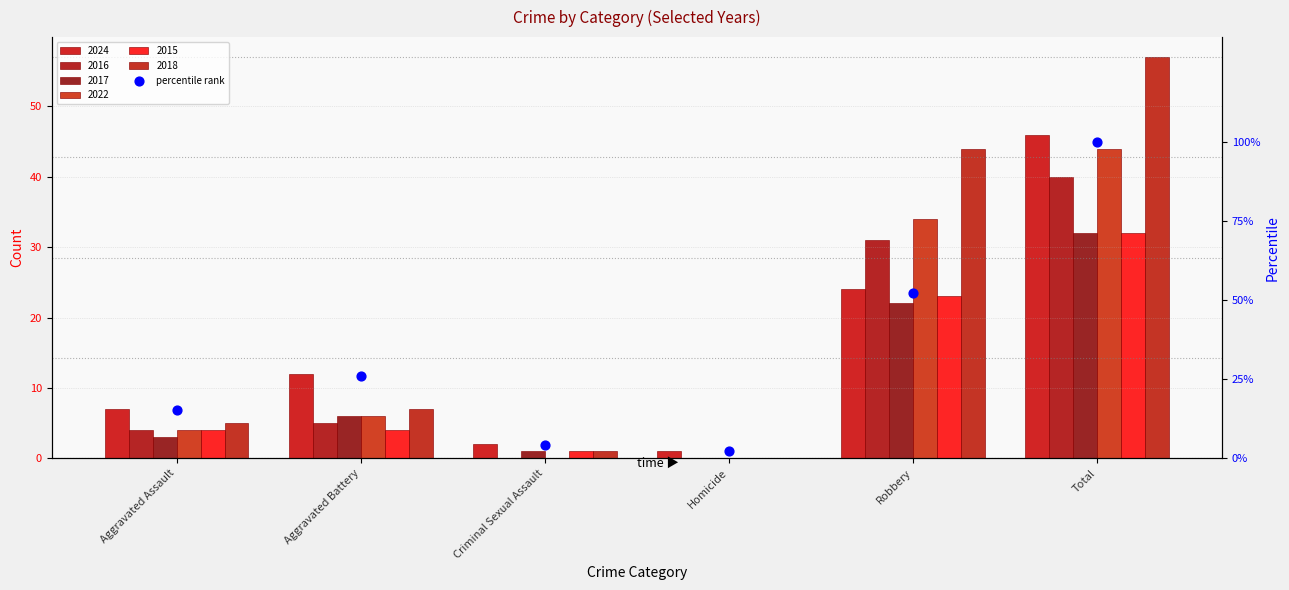

What is the change in value from Criminal Sexual Assault to Total?

+95.7